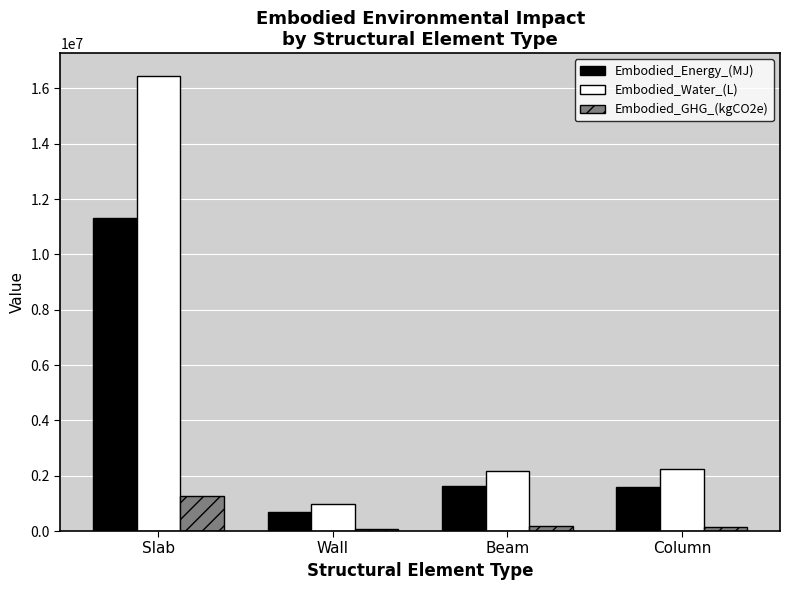

List the series in order of their peak value, lowest first.

Embodied_GHG_(kgCO2e), Embodied_Energy_(MJ), Embodied_Water_(L)